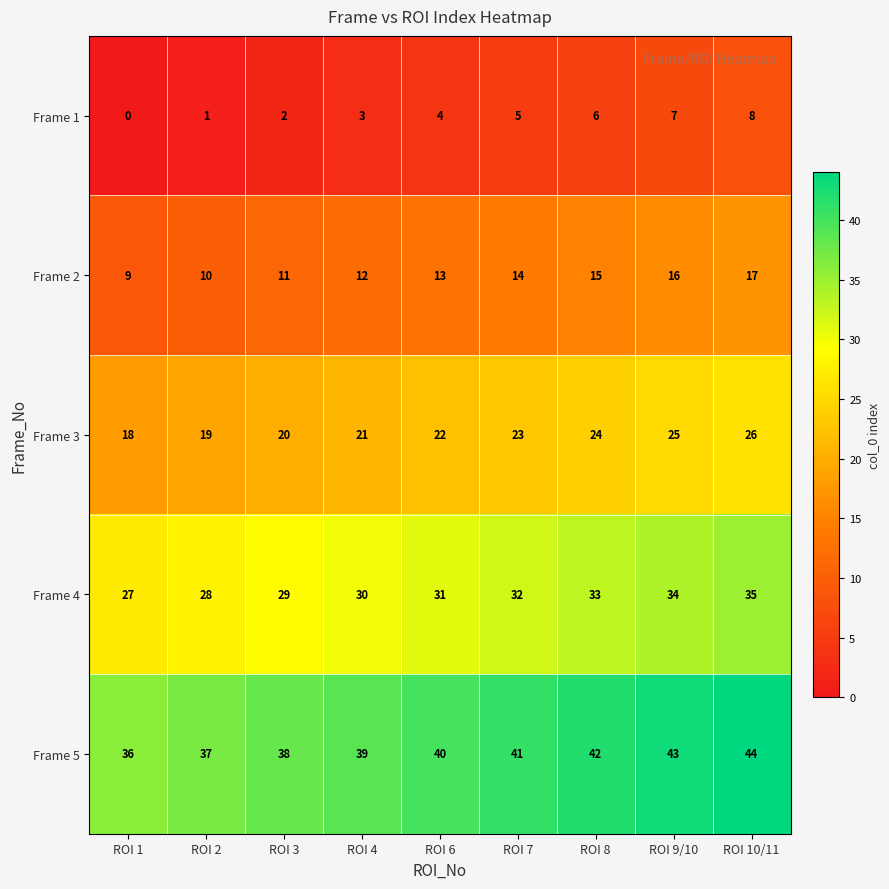

Rank the series by their maximum value, from highest to lowest.

Frame 5, Frame 4, Frame 3, Frame 2, Frame 1